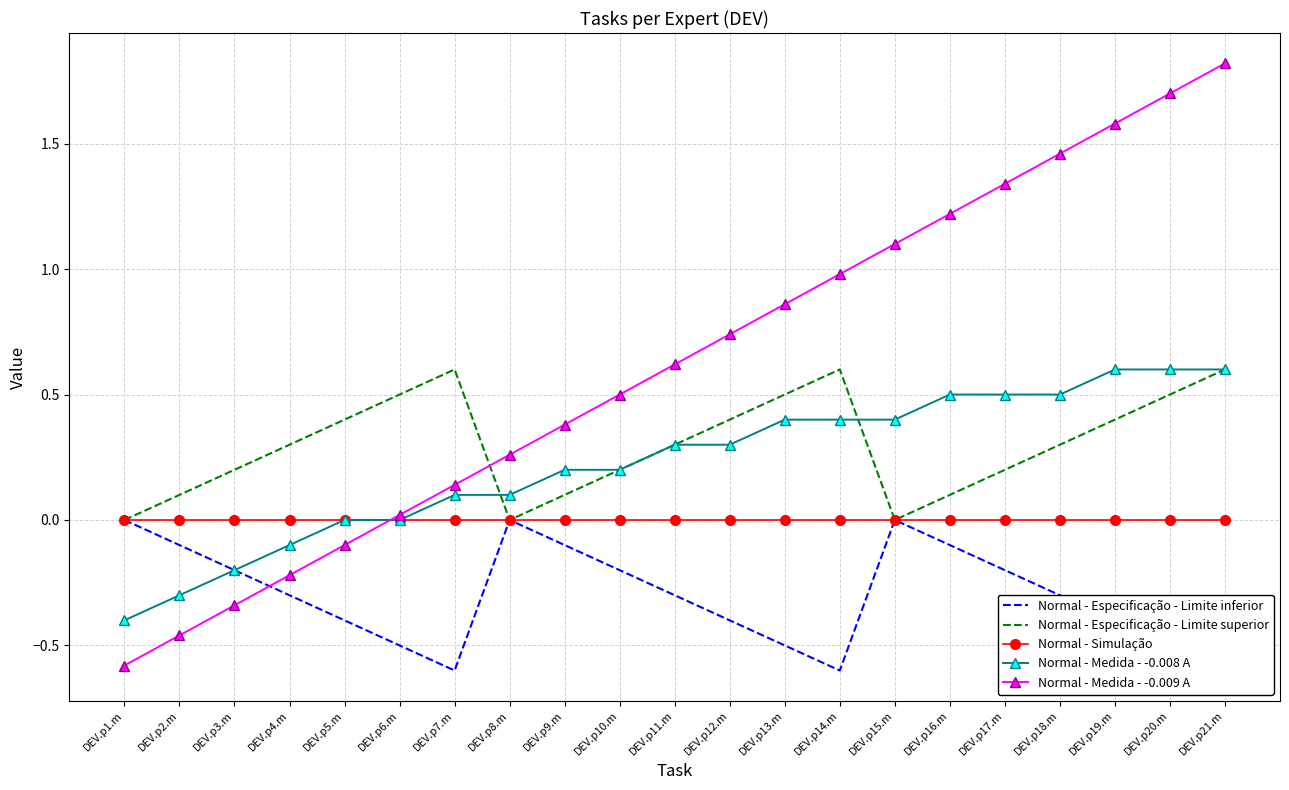

True or false: Normal - Simulação has more than 1 interior local peaks.

False